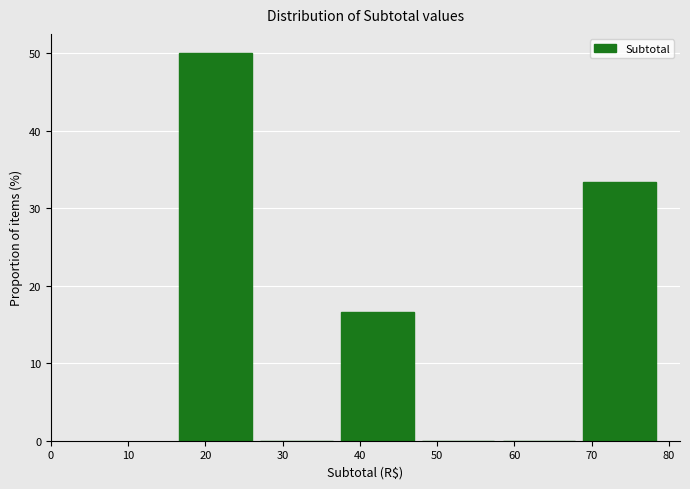

Reading left to right, list every bar in this chart as the range it spans on the x-axis followed by its height. Neither the bar edges nor the heights are printed on the chart, so give them approximately, as read against the axes.

17 to 27: 50
27 to 38: 0
38 to 48: 17
48 to 58: 0
58 to 69: 0
69 to 79: 33